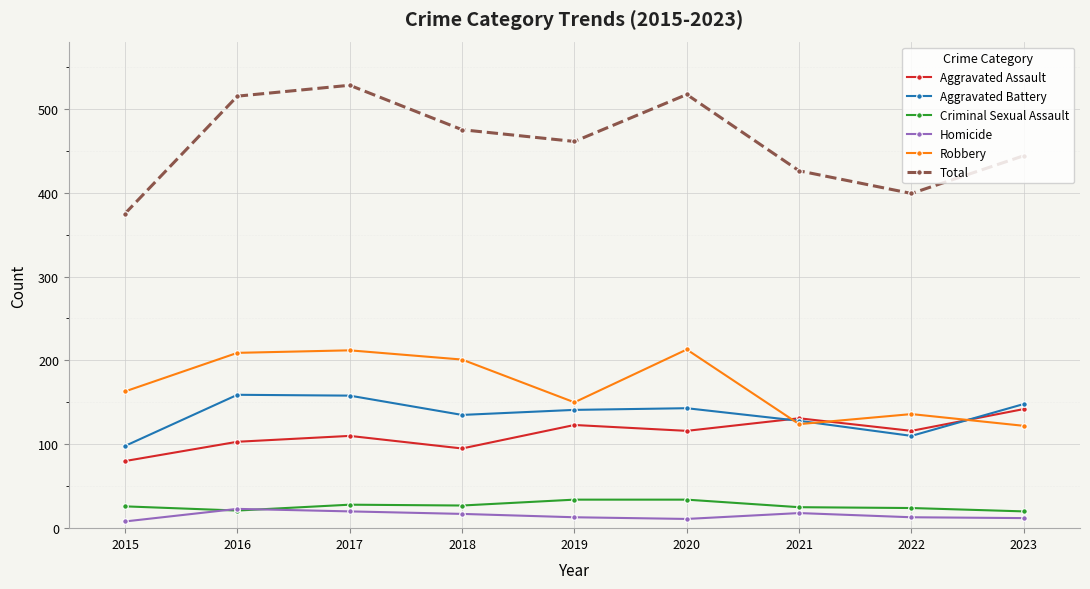

What is the total value across all series at 2023?

888